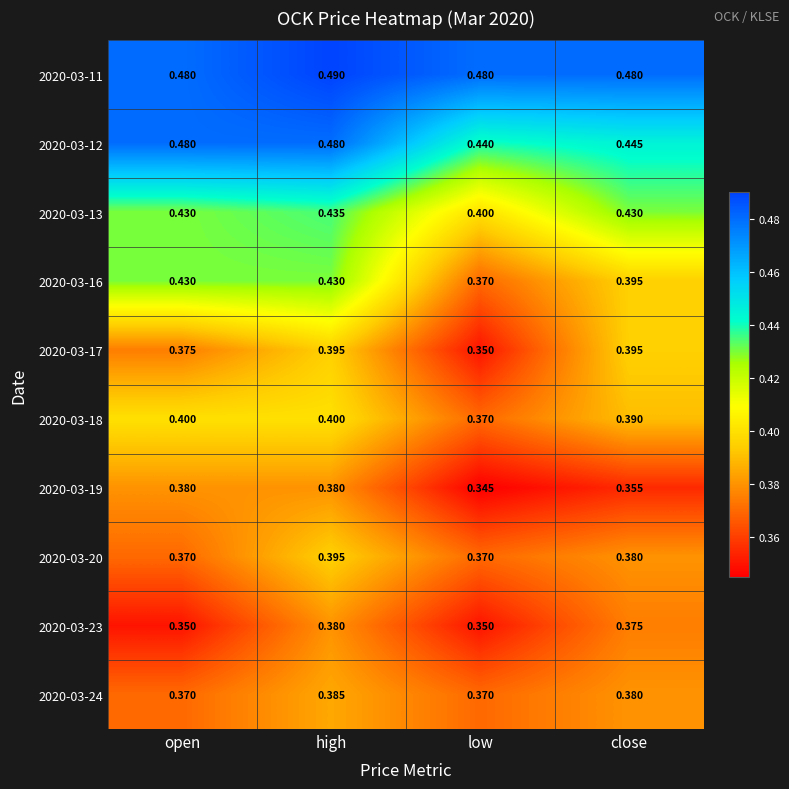

At which category is the sum across all series the highest?

high